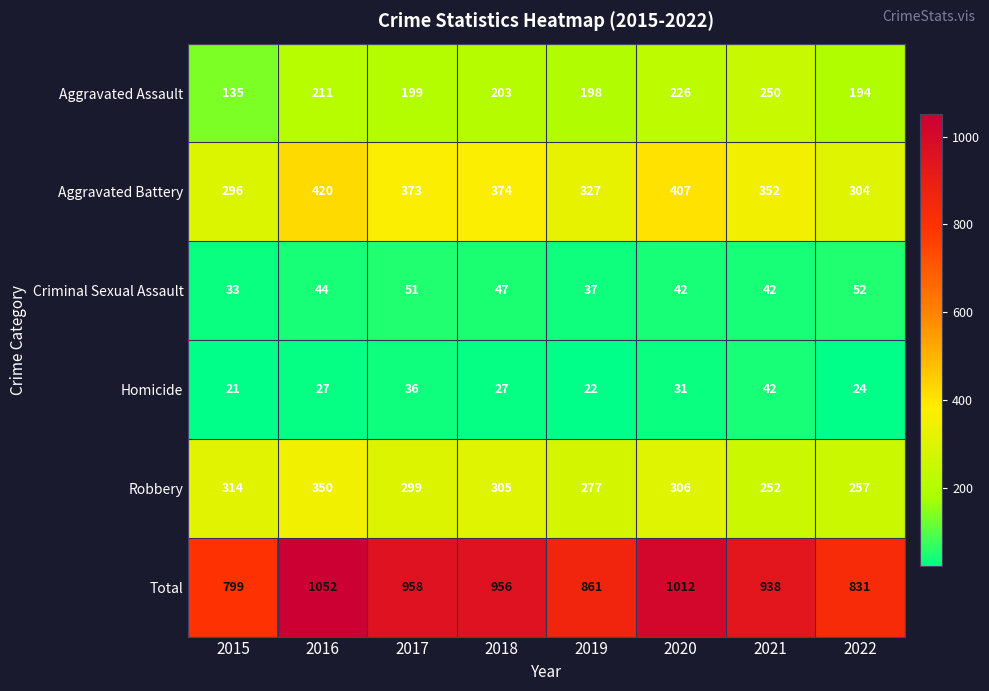

How many series are shown in this chart?

6